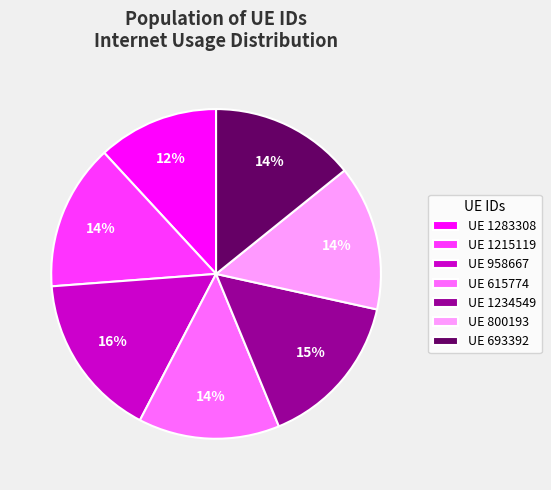

What is the ratio of the value at UE 958667 to the value at UE 1234549?

1.1